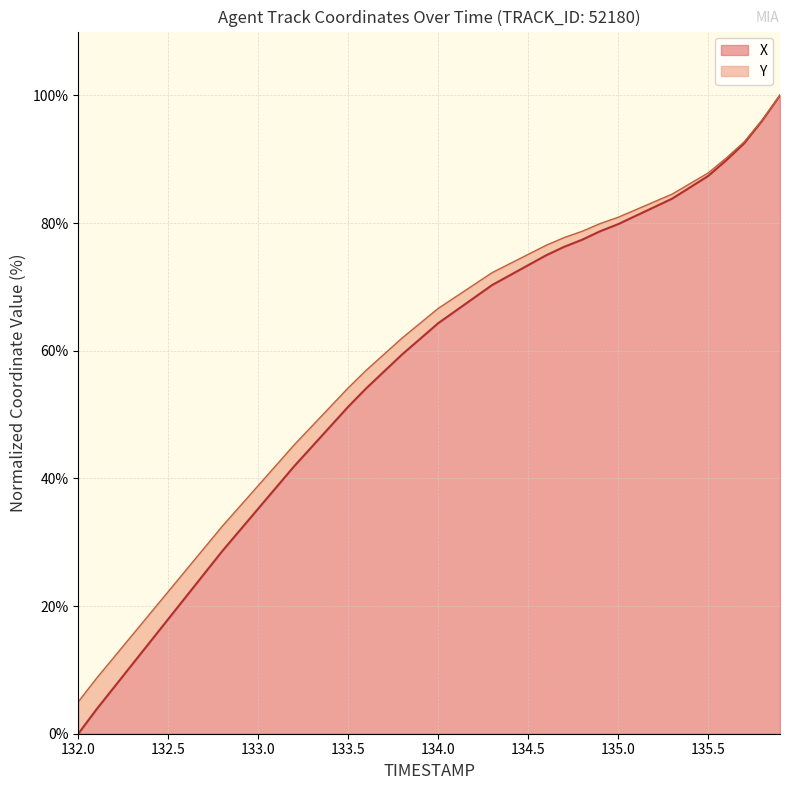

Which category has the highest value in the X series?

135.9